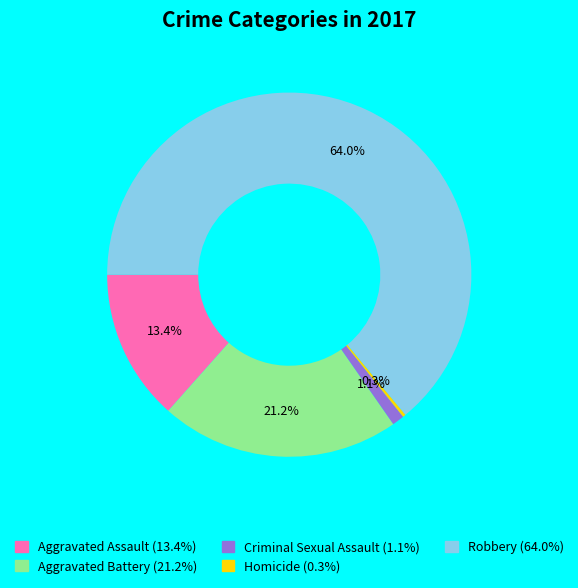

Between Robbery and Aggravated Assault, which is larger?

Robbery